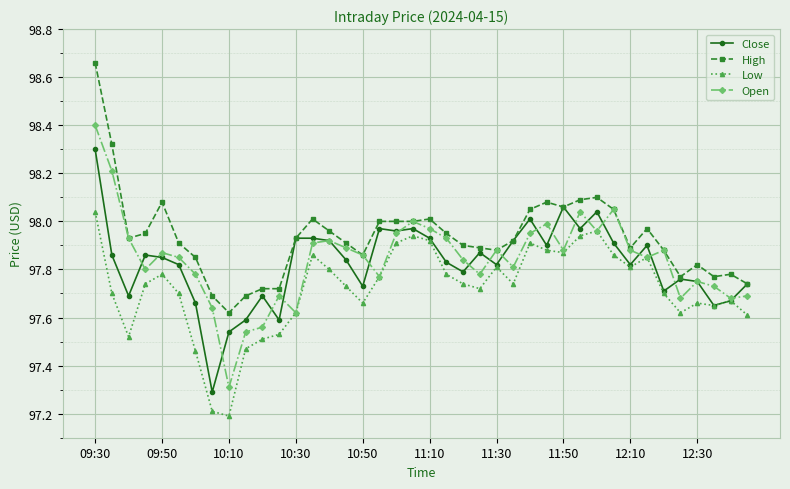

True or false: Low and High cross at least once.

False